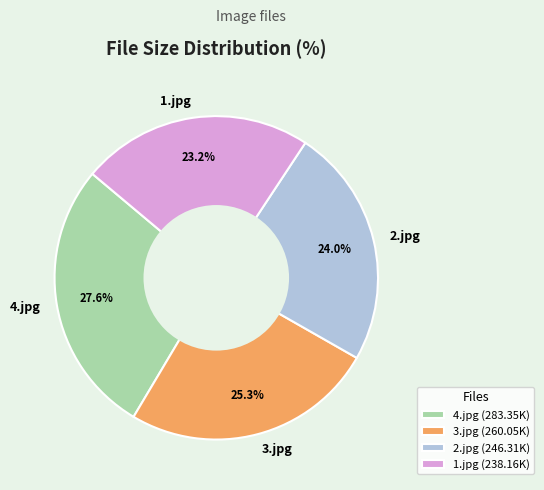

What is the largest slice in the pie chart?

4.jpg